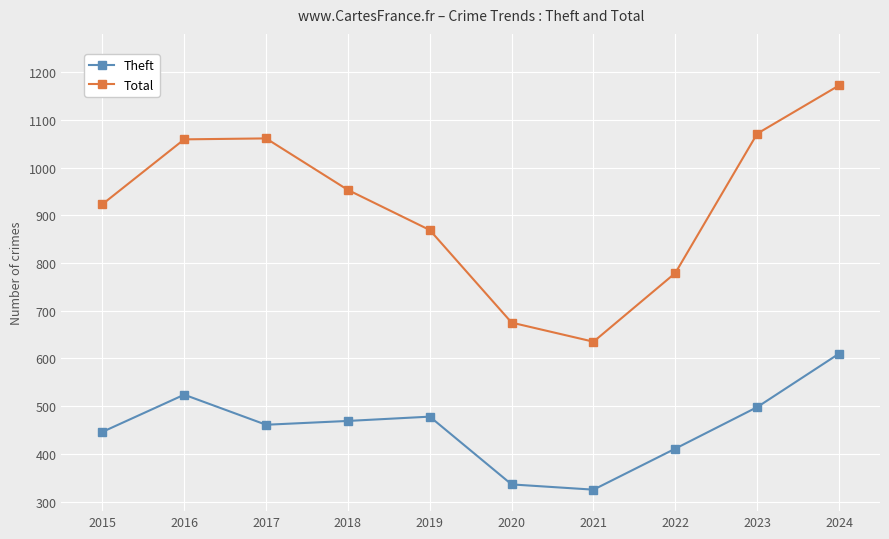

What is the difference between the highest and lowest values at 2020?

339